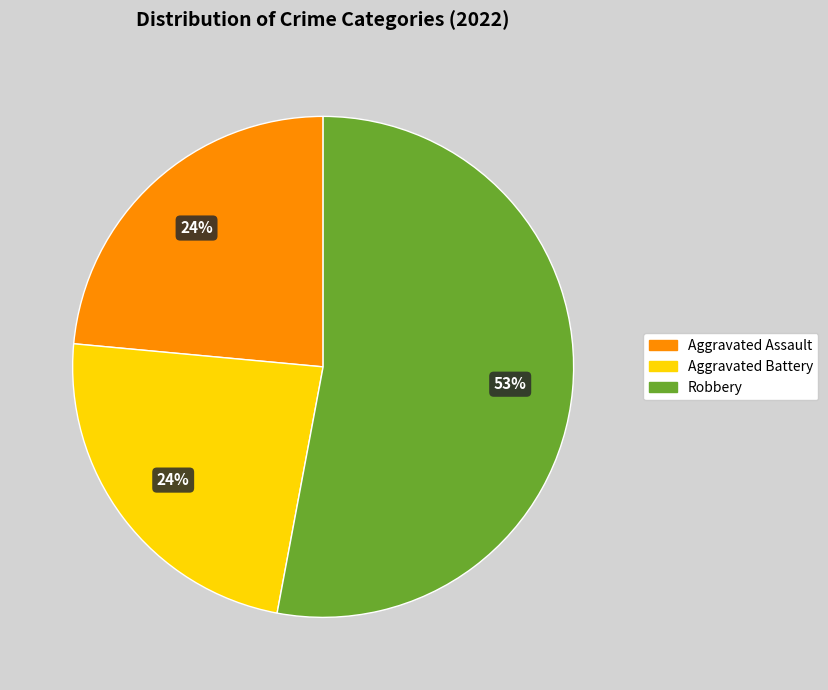

To the nearest percent, what is the difference between the largest and smallest slice percentages?

29%